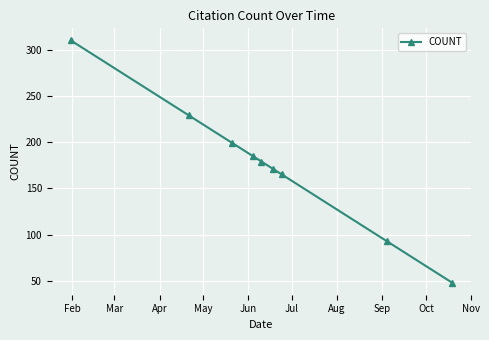

What is the minimum value shown in the chart?

48